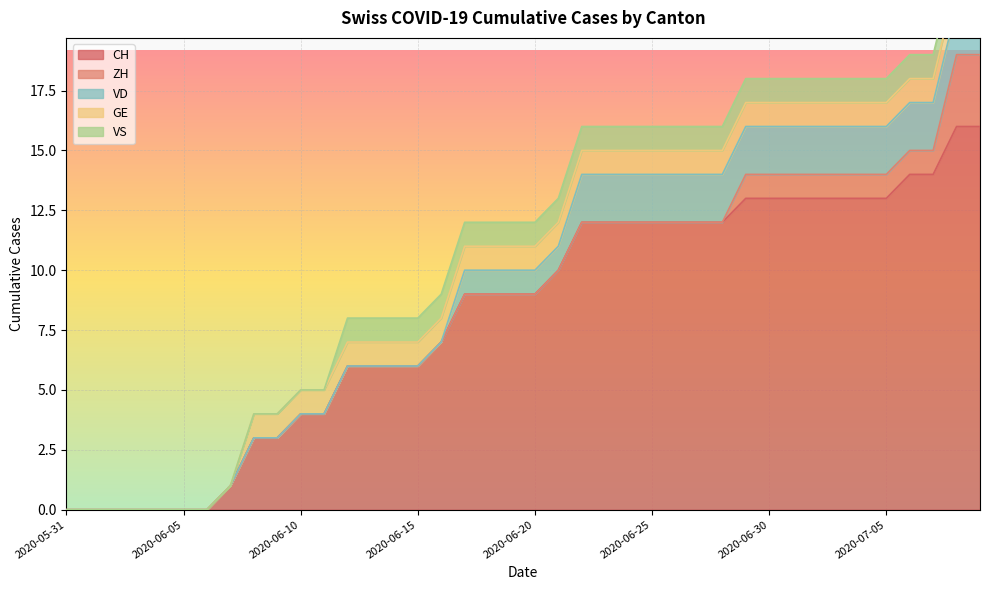

Rank the series at 2020-06-06 from lowest to highest value.

CH, ZH, VD, GE, VS